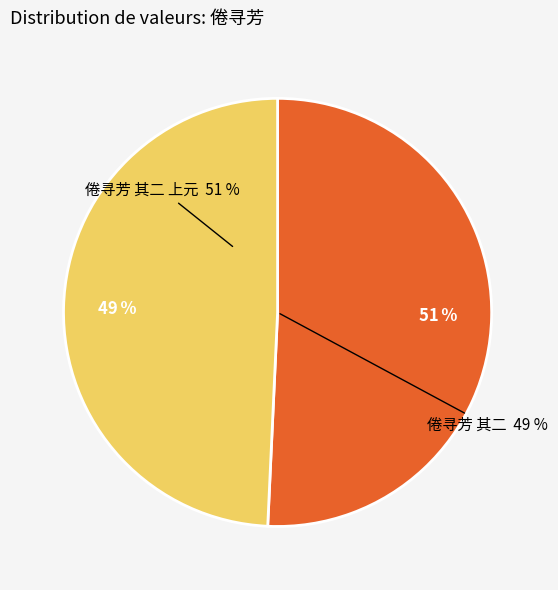

Combined, do 倦寻芳 其二 and 倦寻芳 其二 上元 account for over 50%?

Yes